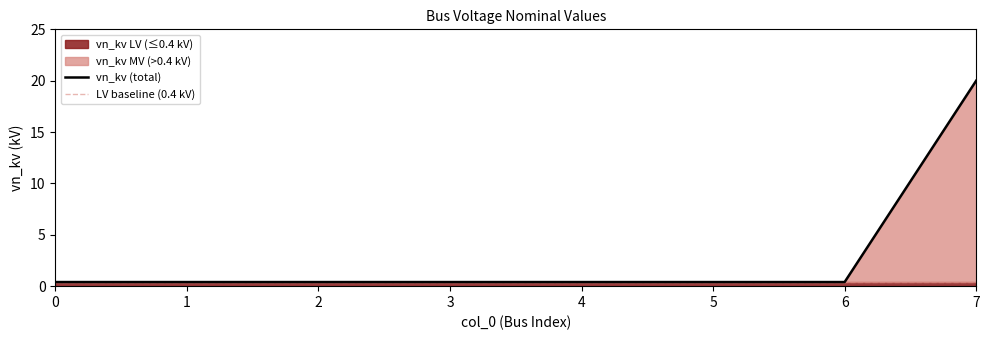

True or false: vn_kv (total) and LV baseline (0.4 kV) cross at least once.

False